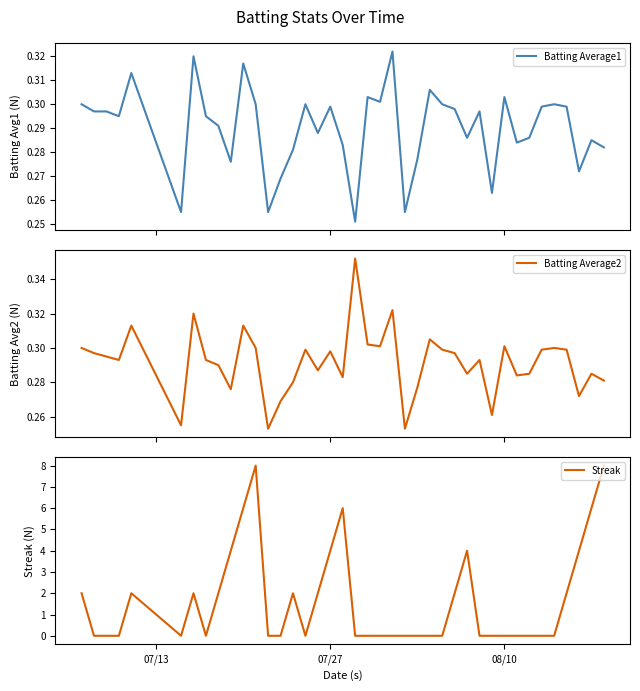

What is the highest value of the Streak series?

8